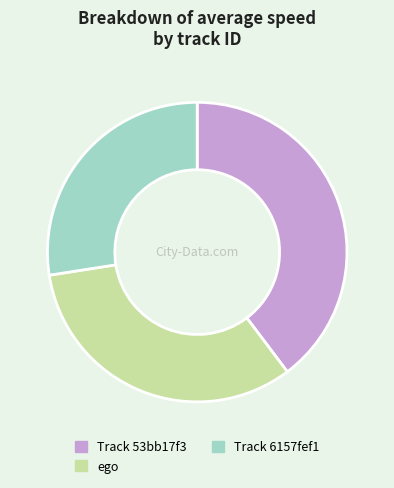

Is there a majority slice in this chart?

No